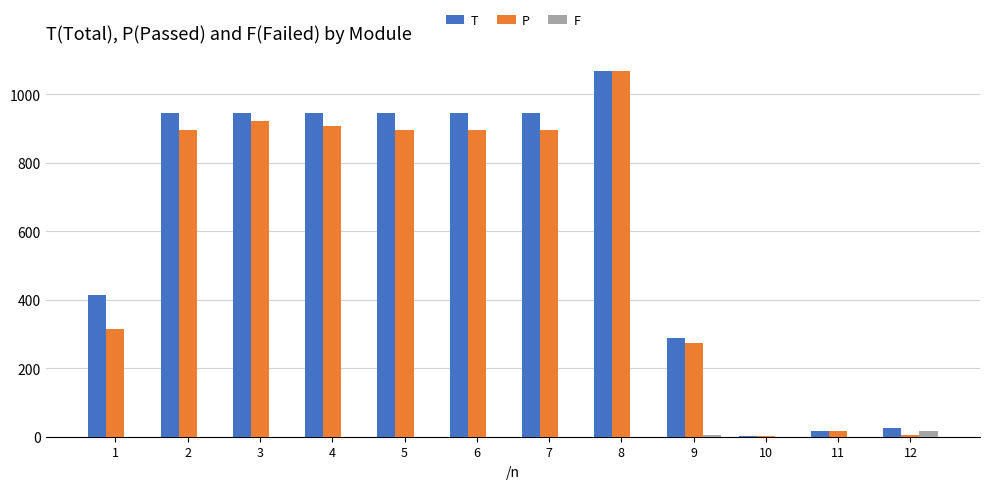

What is the sum of the P values at 6 and 4?

1803